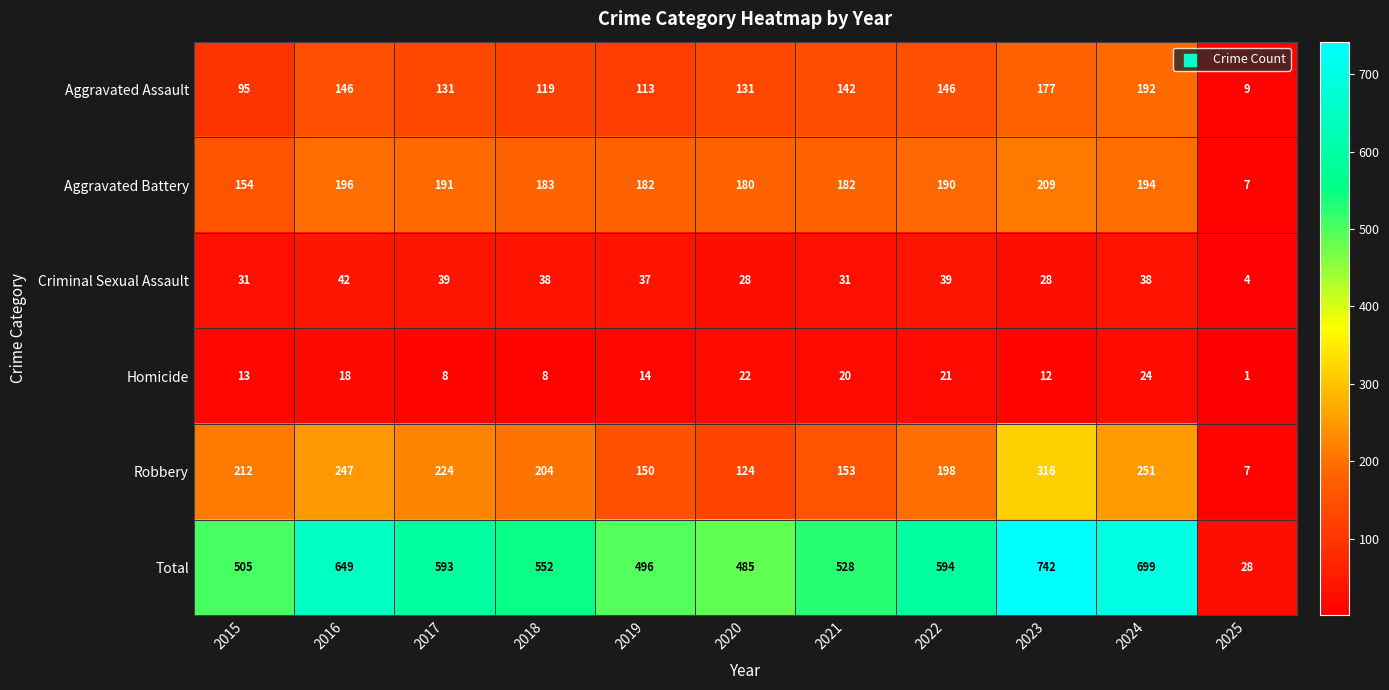

How many data points does each series have?

11